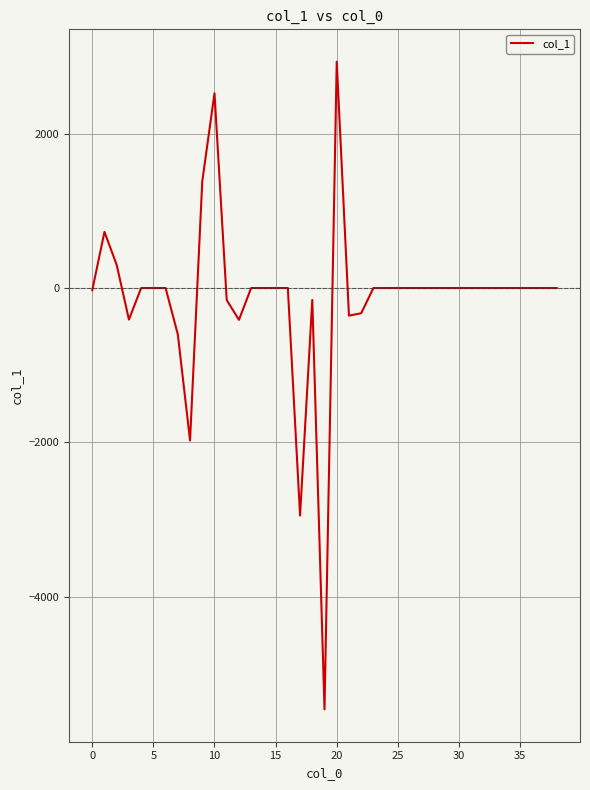

How many values are below 0?

11